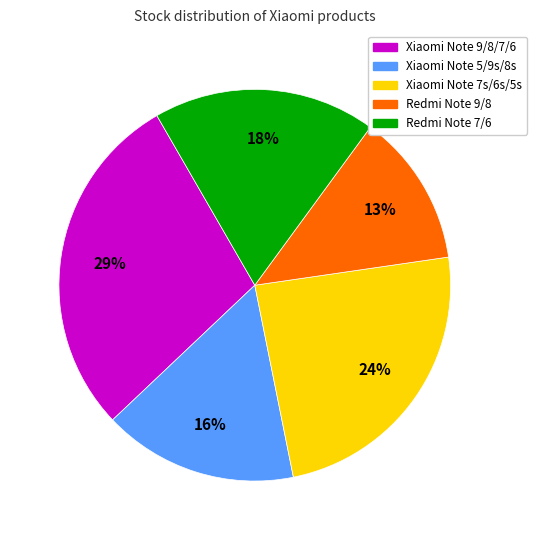

To the nearest percent, what is the average slice percentage?

20%